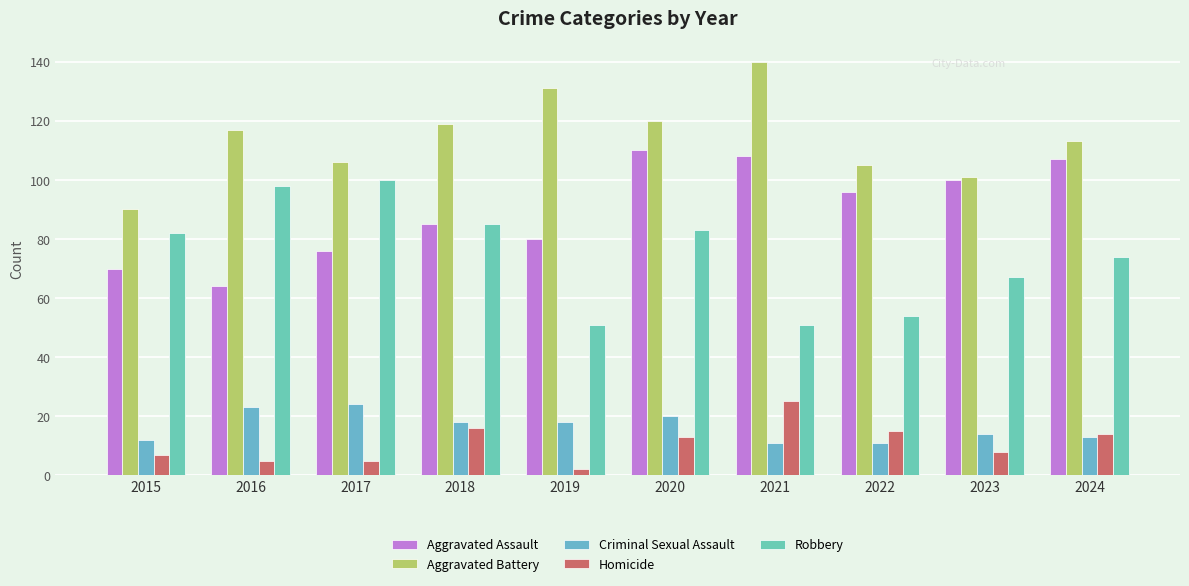

Which category has the lowest value in the Aggravated Battery series?

2015